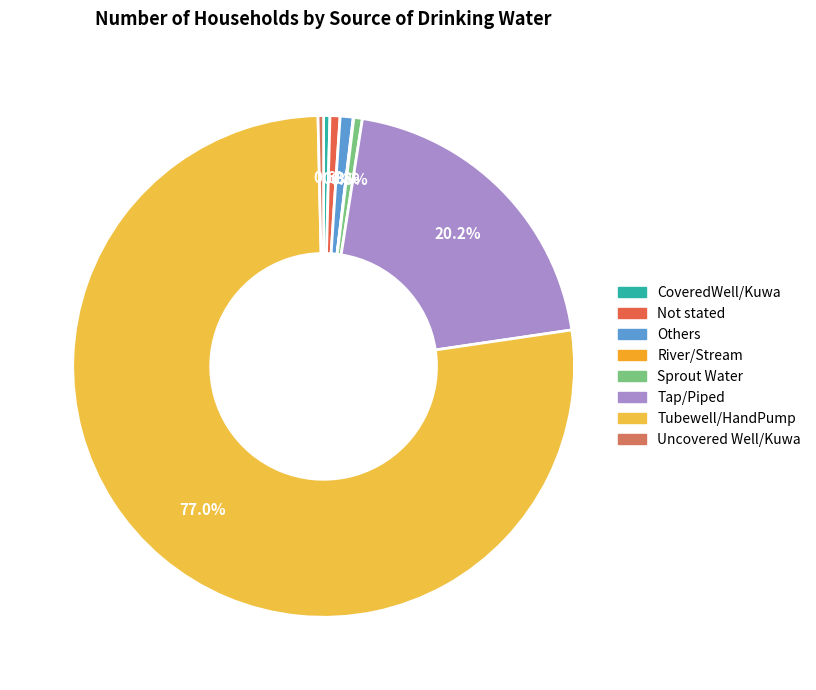

Which slice represents more than half of the pie?

Tubewell/HandPump